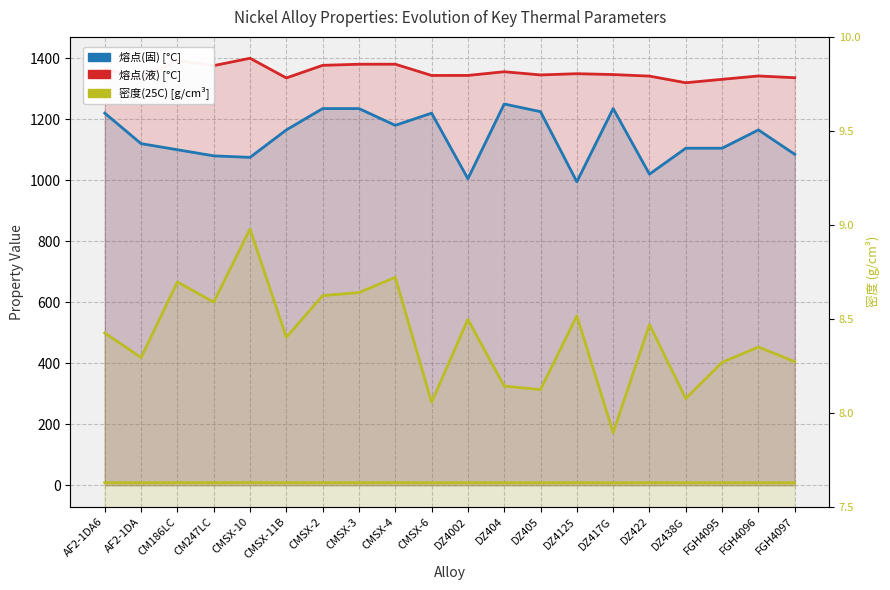

What position from the right is DZ438G?

4